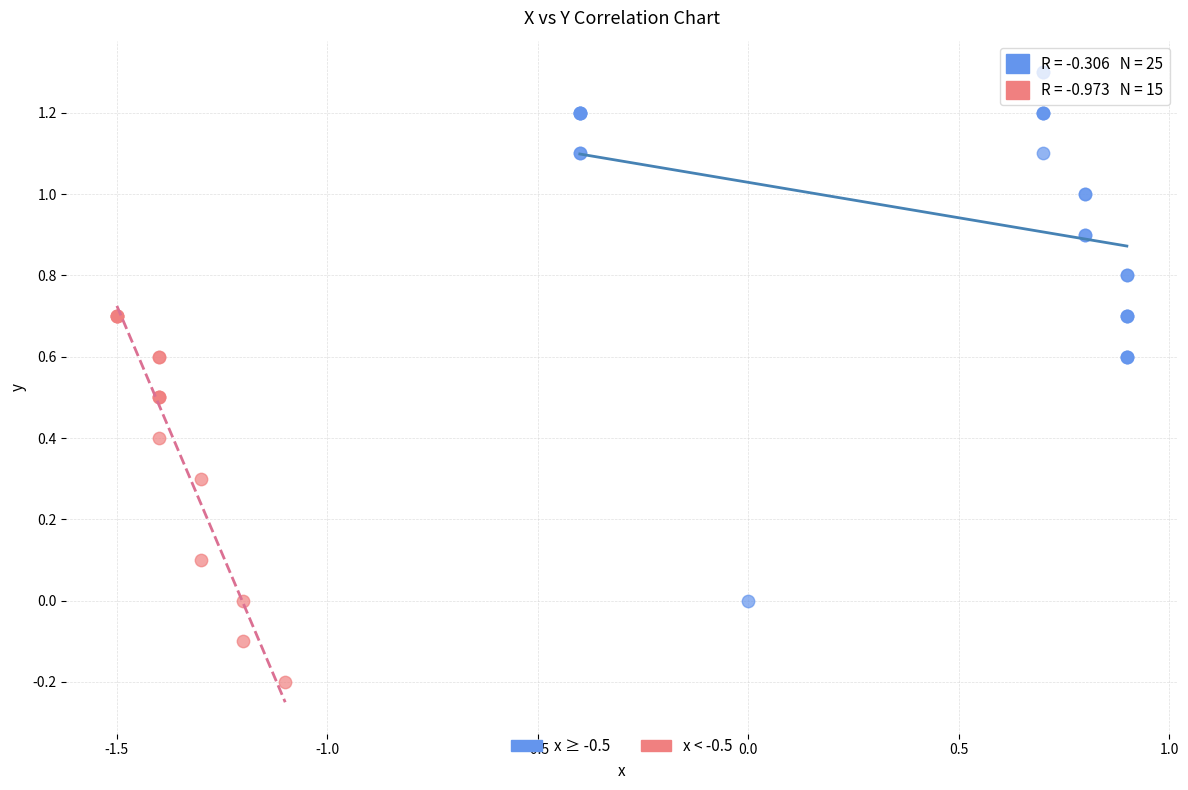

Which series has the widest spread of Y values?

x ≥ -0.5